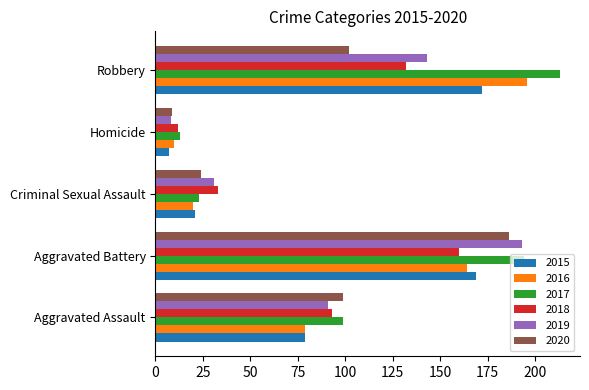

Between Aggravated Battery and Robbery, which series saw the biggest shift?

2020